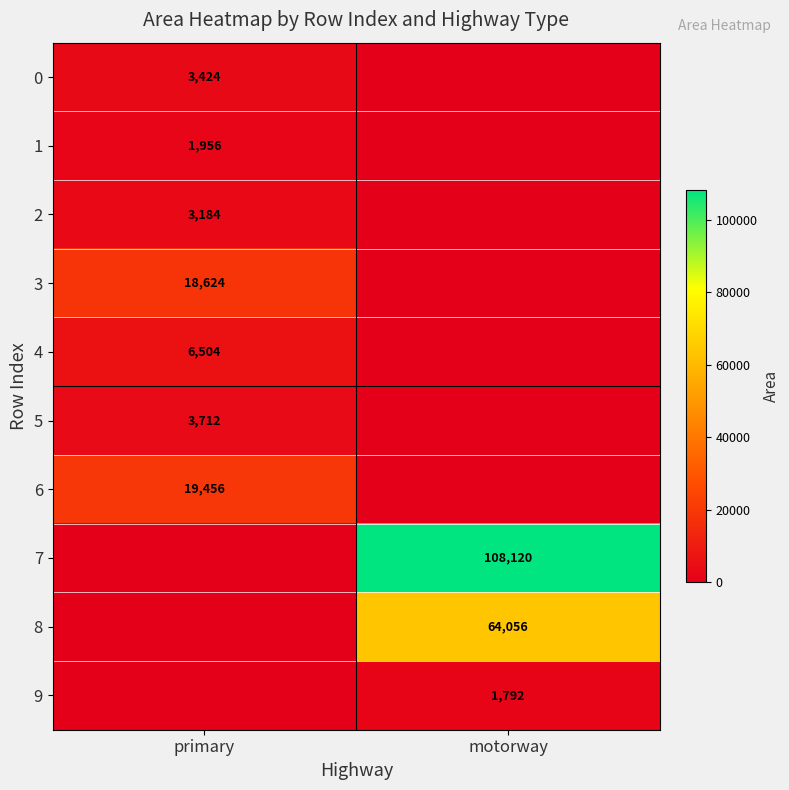

True or false: 2 has a value of 1680 at primary.

False